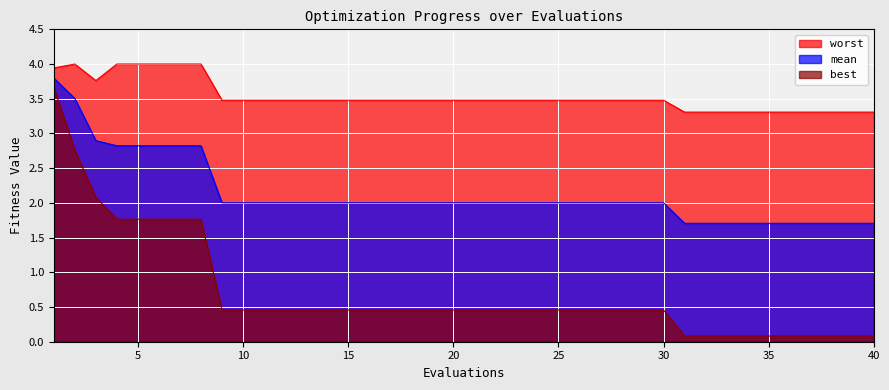

What is the minimum value for best?

0.1